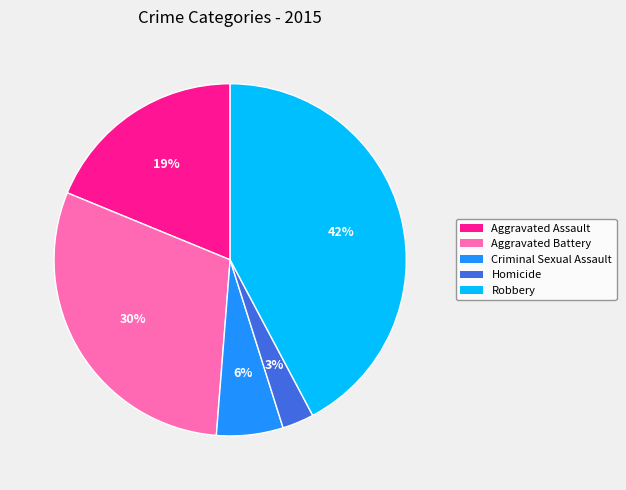

Rank the categories by value from lowest to highest.

Homicide, Criminal Sexual Assault, Aggravated Assault, Aggravated Battery, Robbery